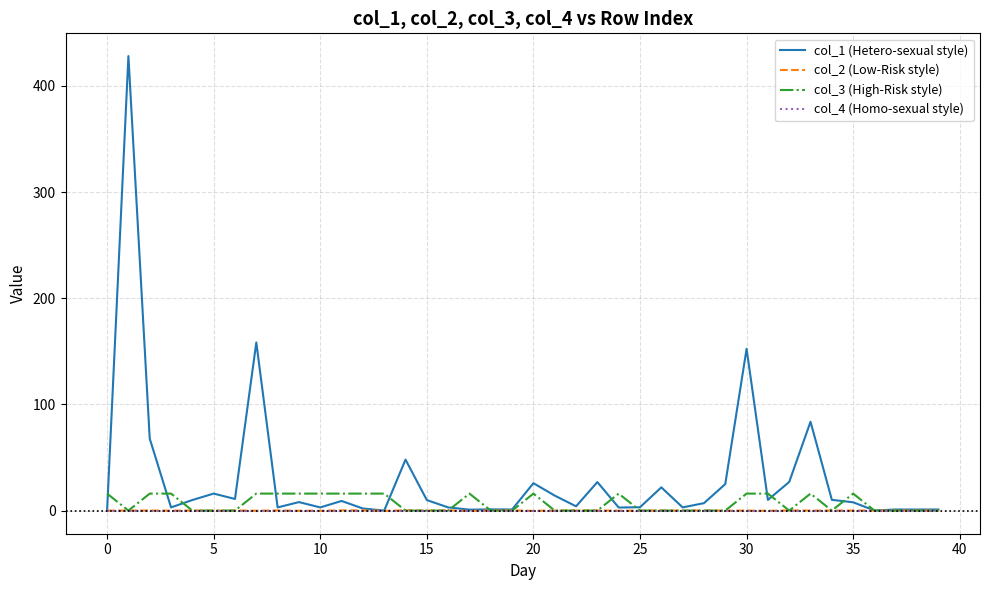

Which series has the widest spread of values?

col_1 (Hetero-sexual style)